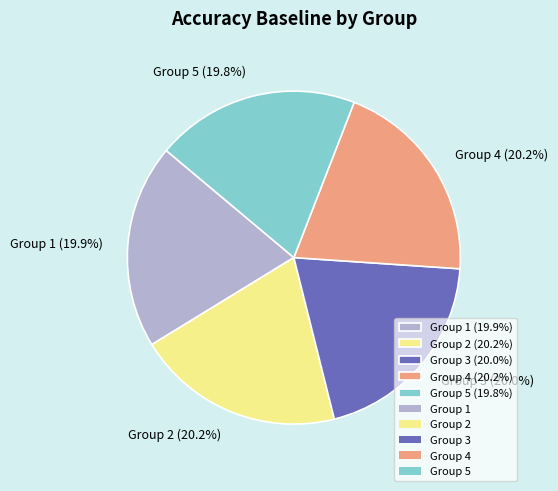

How many slices are in this pie chart?

5